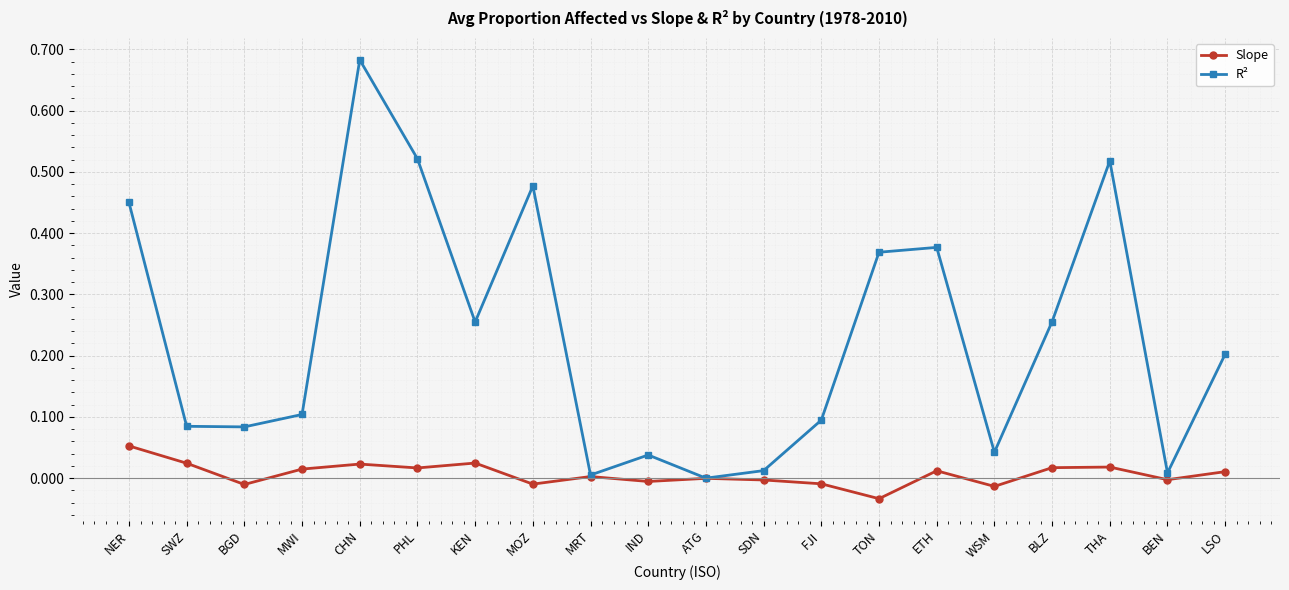

The R² series shows 0.1 at THA. True or false?

False